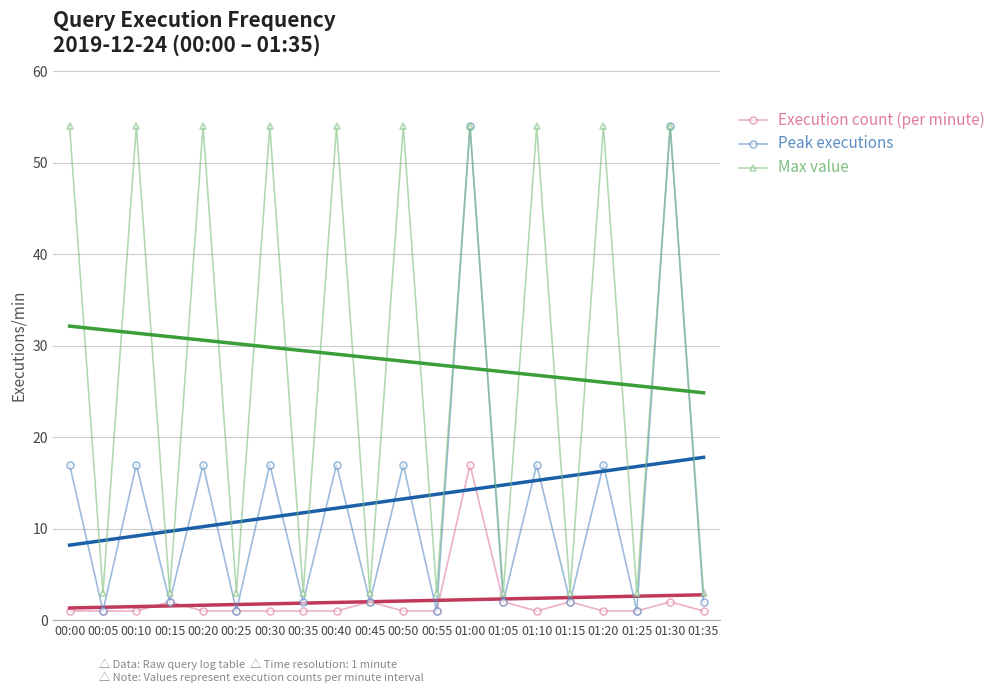

What is the total value across all series at 01:05?

51.2